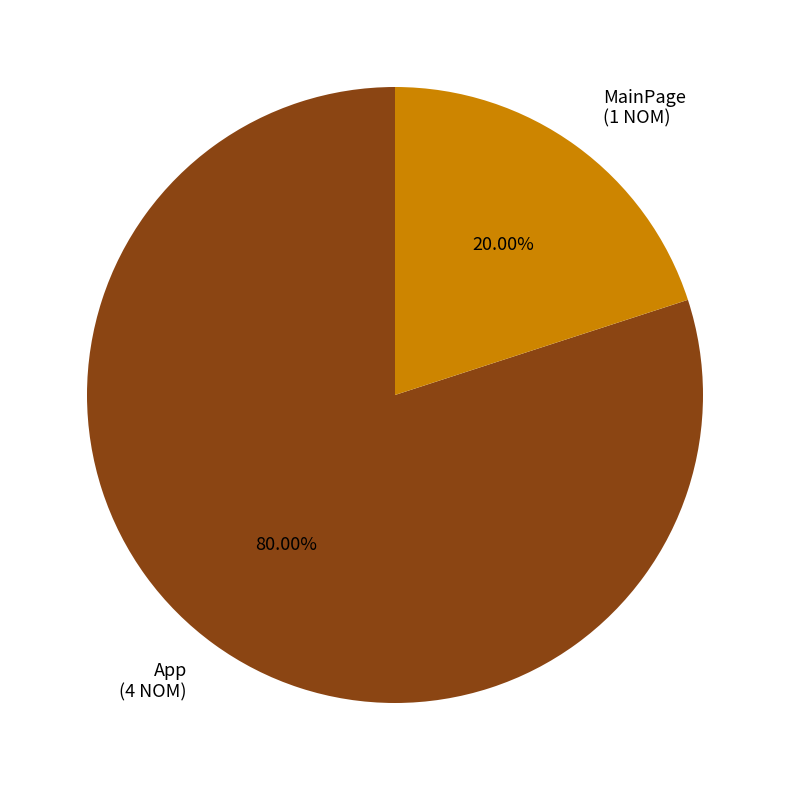

What portion of the pie excludes MainPage?

80.0%